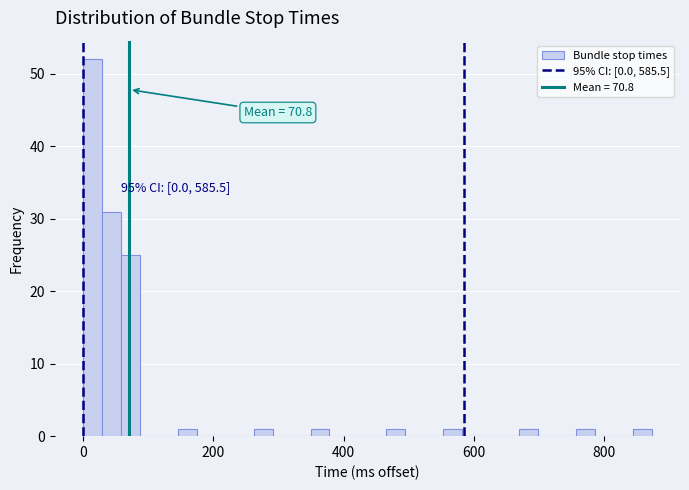

Read against the x-axis, roughly where is the centre of the tallest bar?

20